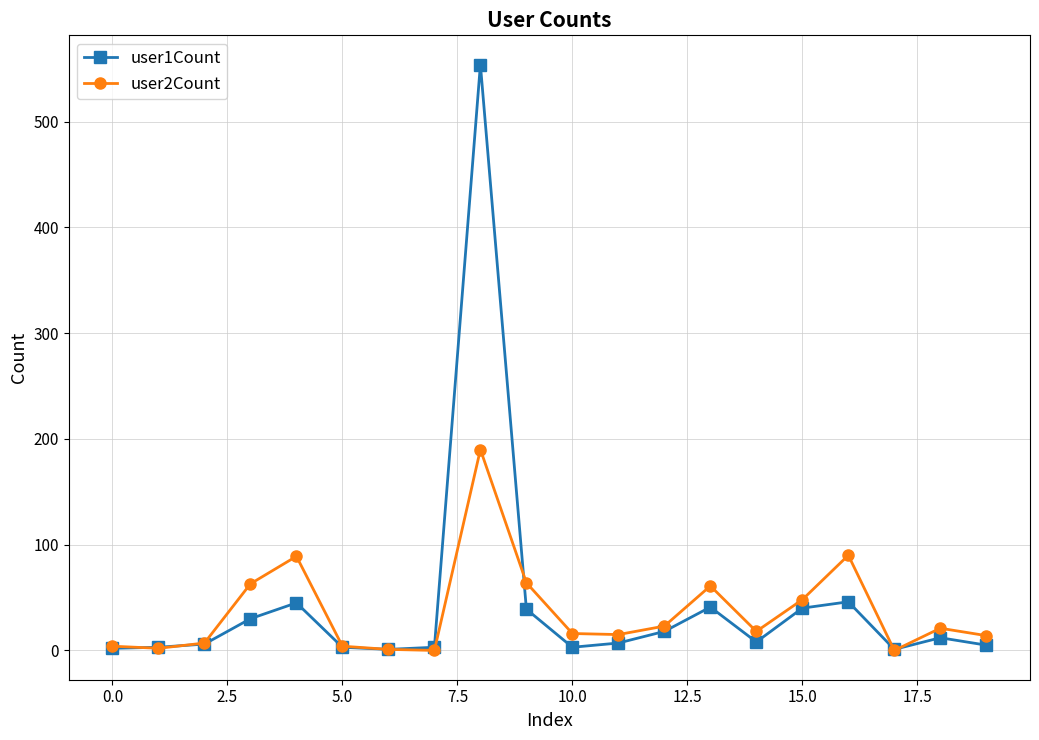

List the series in order of their peak value, lowest first.

user2Count, user1Count